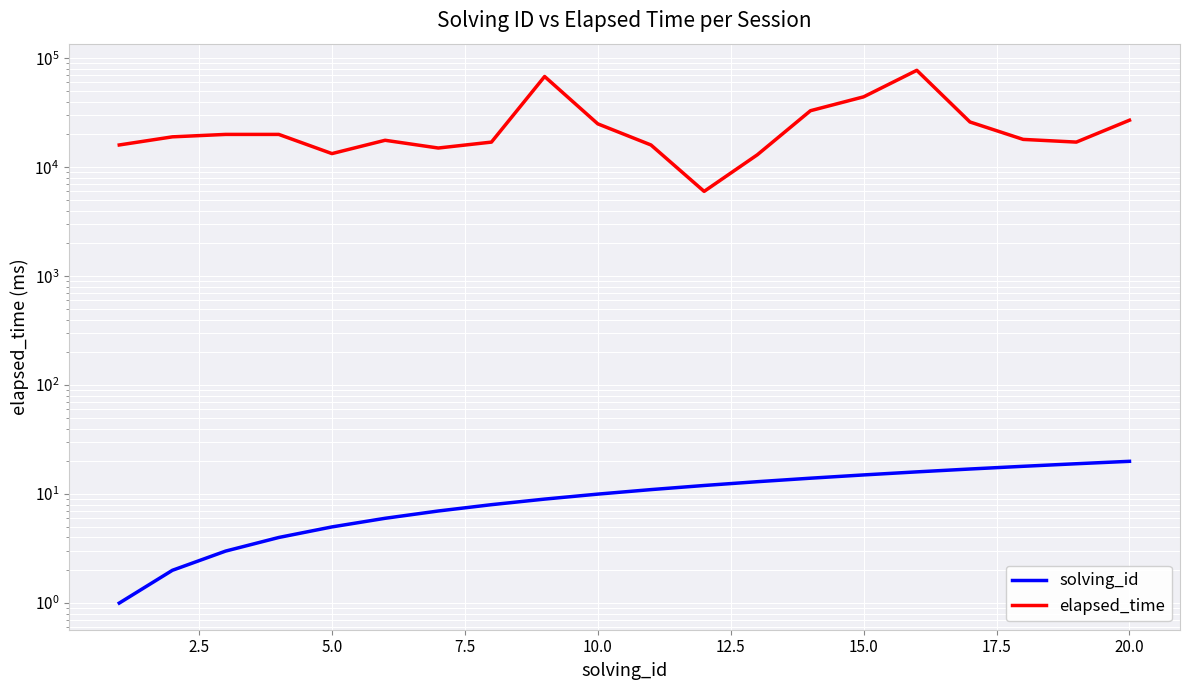

The value of elapsed_time at 10 is 23516. True or false?

False